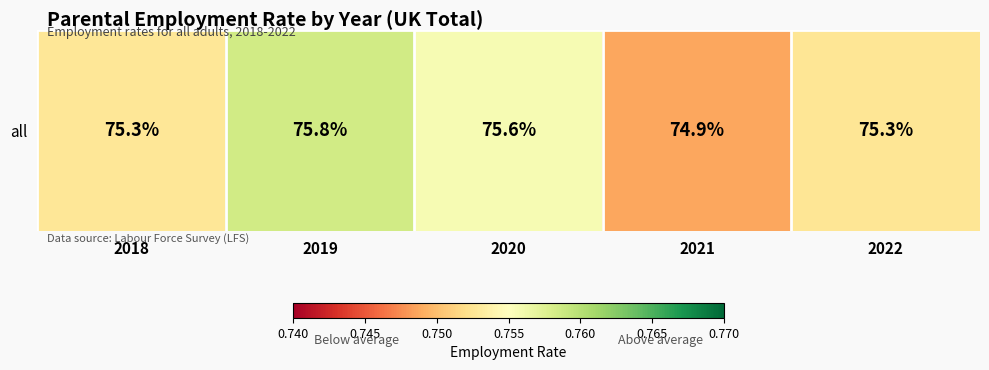

Rank the categories by value from highest to lowest.

2019, 2020, 2018, 2022, 2021